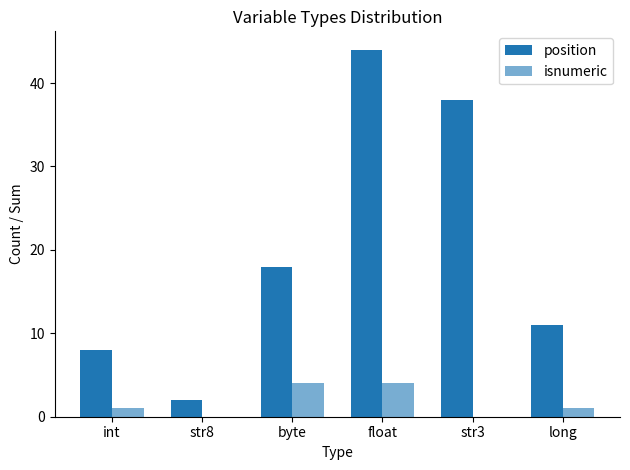

Are the bars horizontal?

No